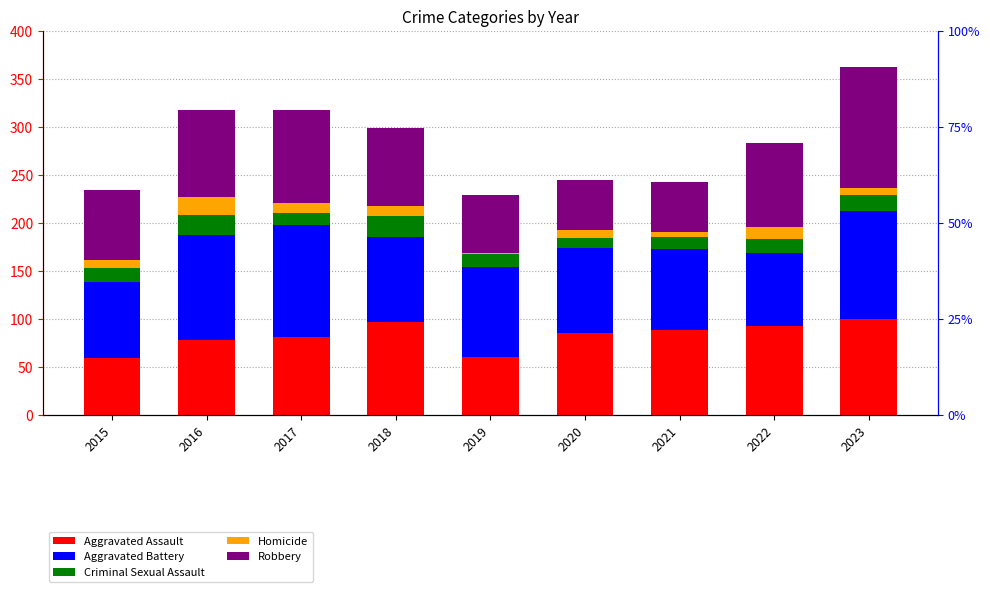

What is the difference between the Aggravated Battery values at 2022 and 2023?

37